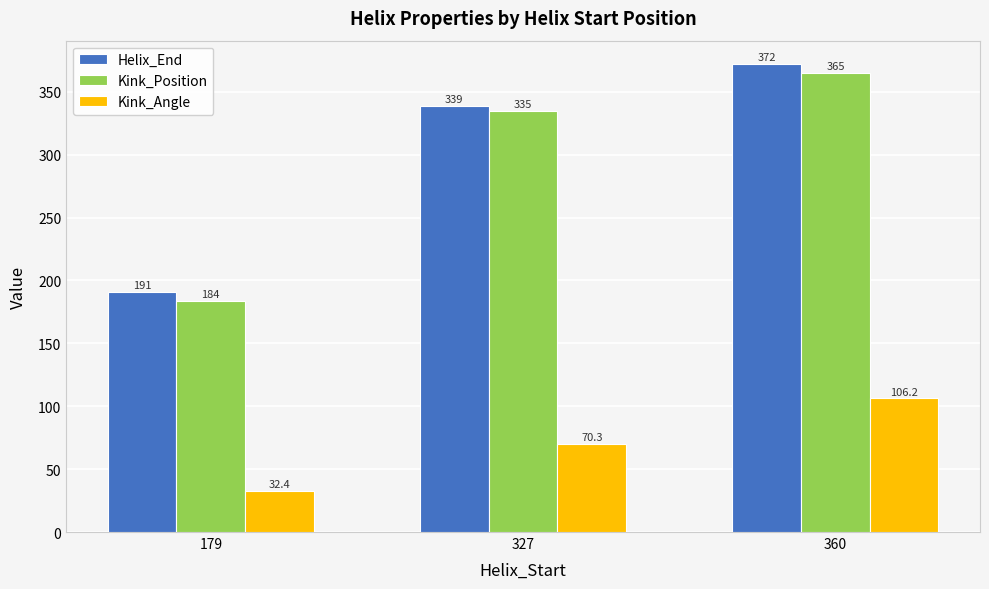

How many Kink_Position values are between 184 and 365?

3